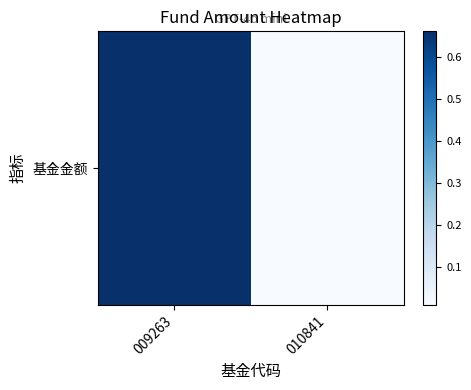

Reading right to left, what are all the values shown in this chart?

0.0	0.7